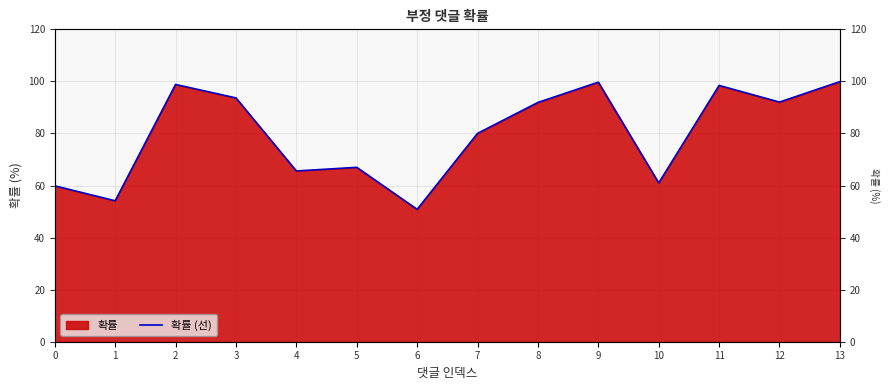

What value does the data have at 7?

80.0